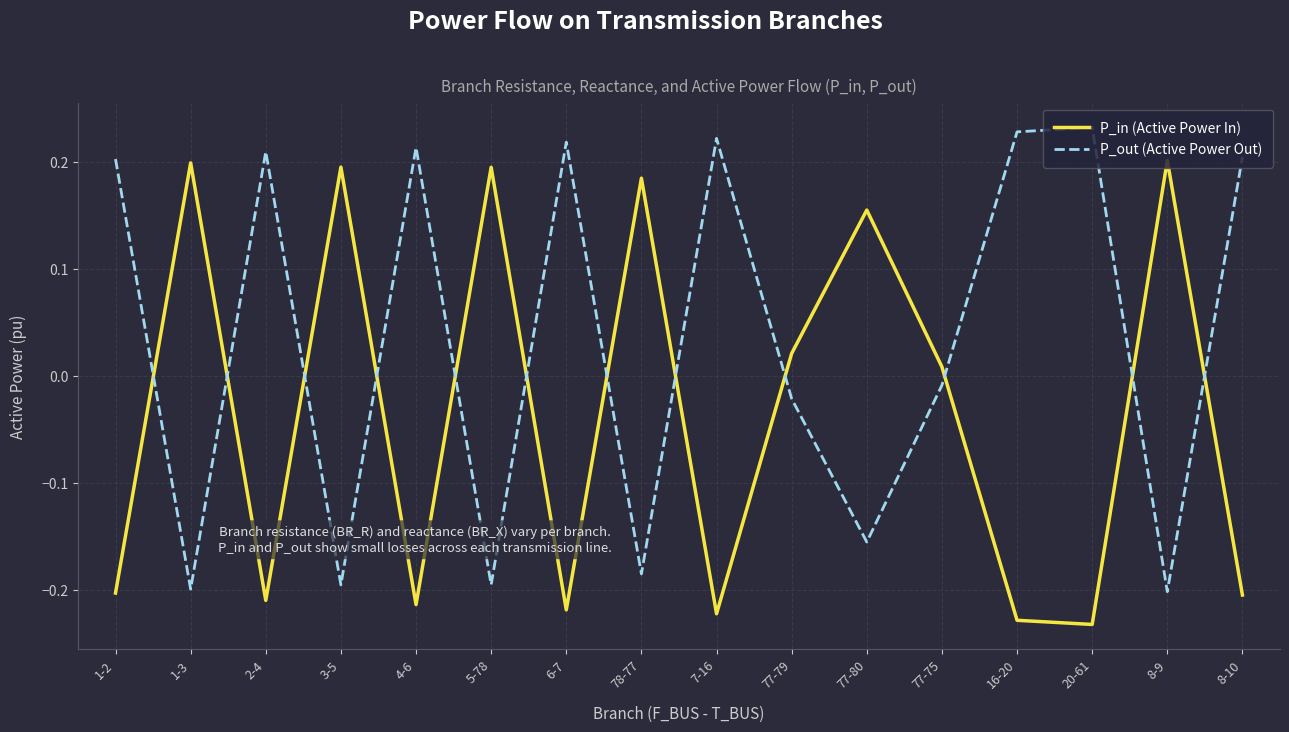

What is the spread (max minus min) of values at 6-7?

0.4